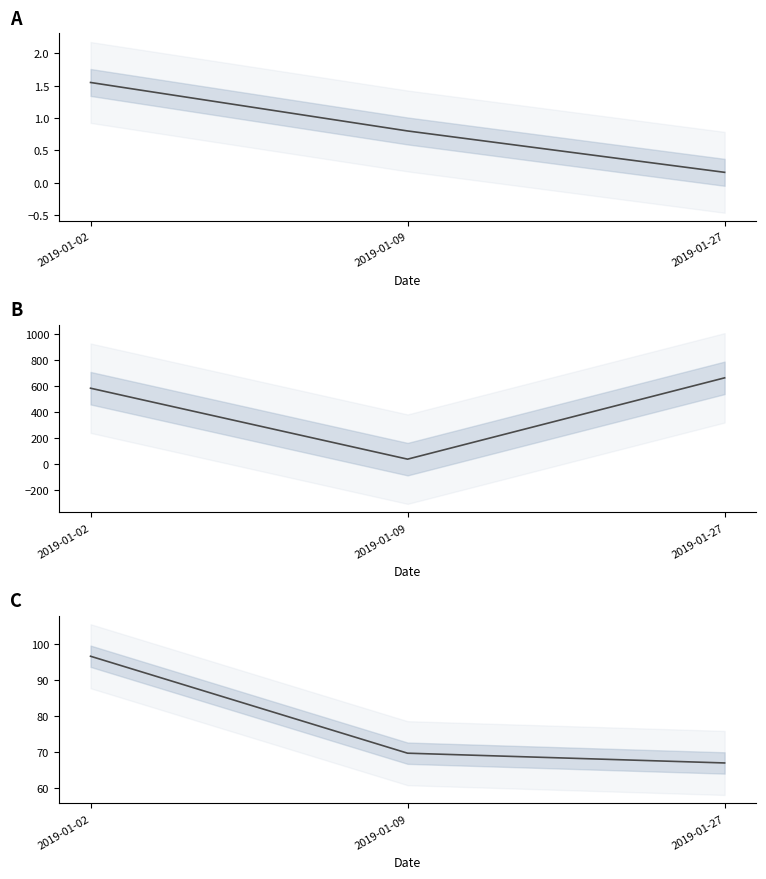

What is the value of the SUBNO (×10⁶) point at the 2nd from the left?

69.6